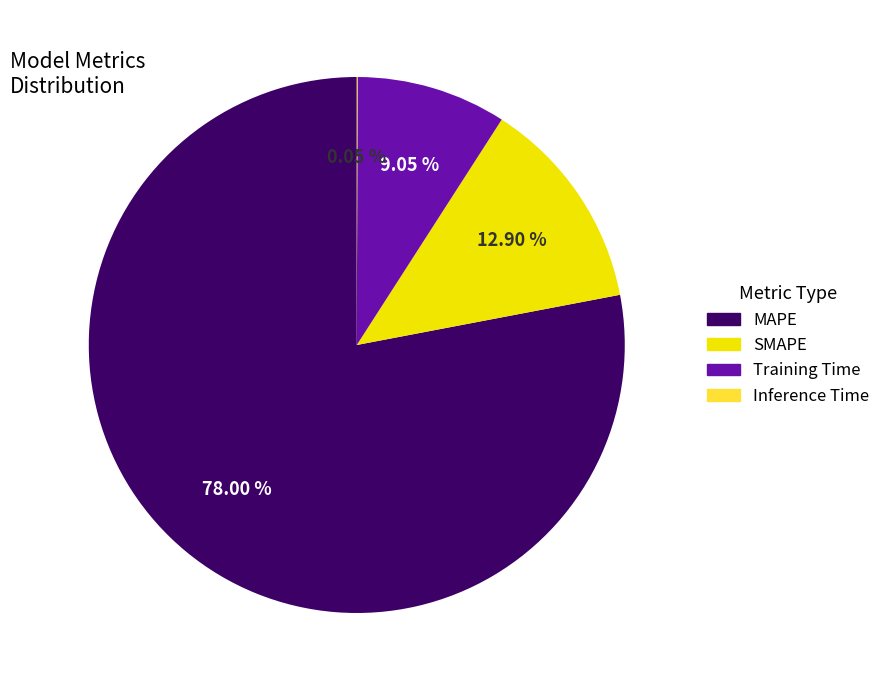

Does Training Time represent more than half of the total?

No